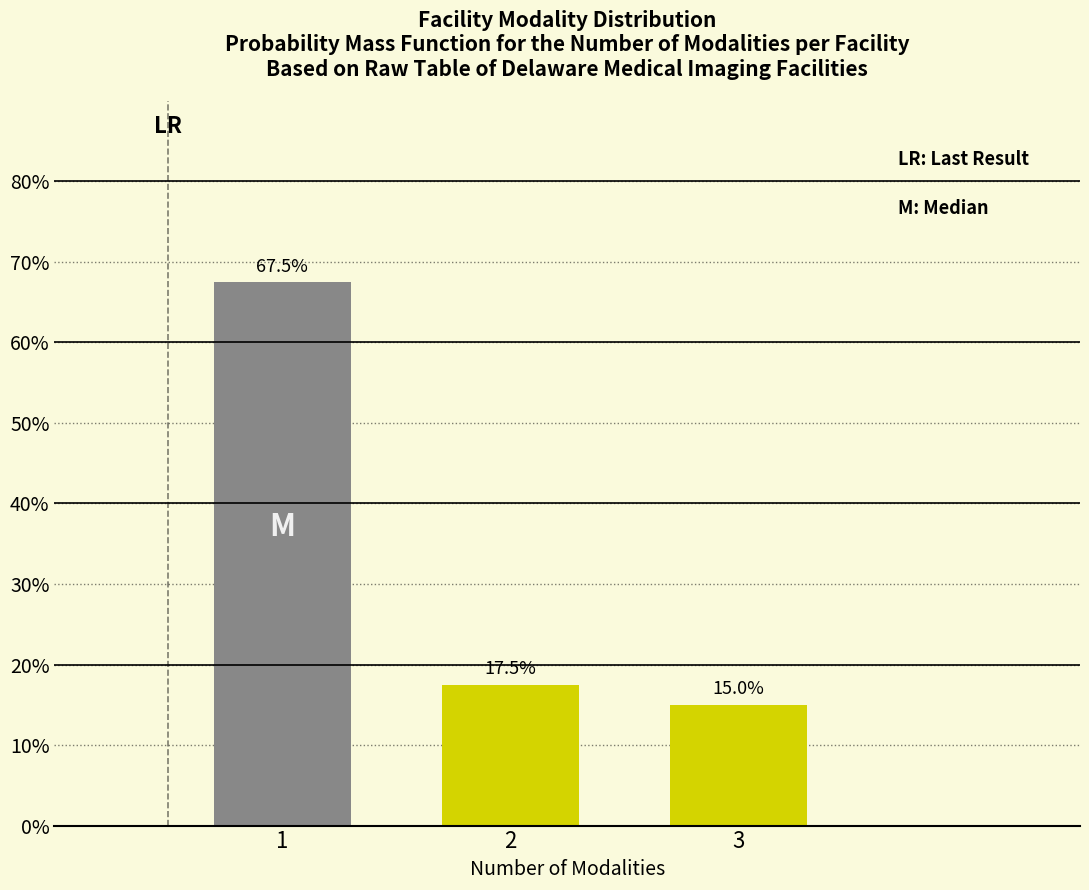

Reading left to right, extract all data points from this chart.

1=67.5	2=17.5	3=15.0